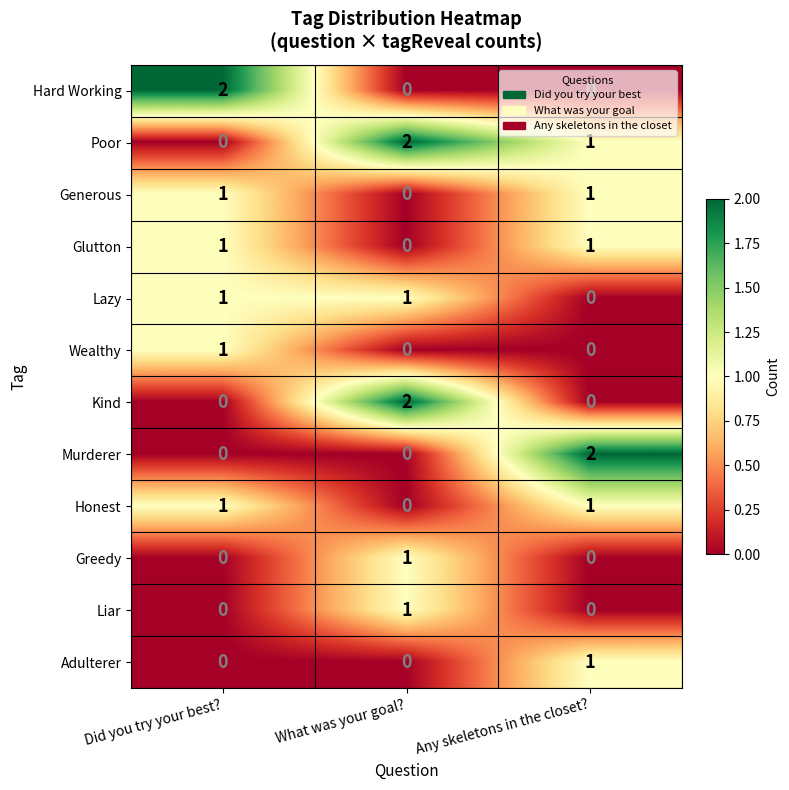

Rank the categories by Poor value from highest to lowest.

What was your goal?, Any skeletons in the closet?, Did you try your best?